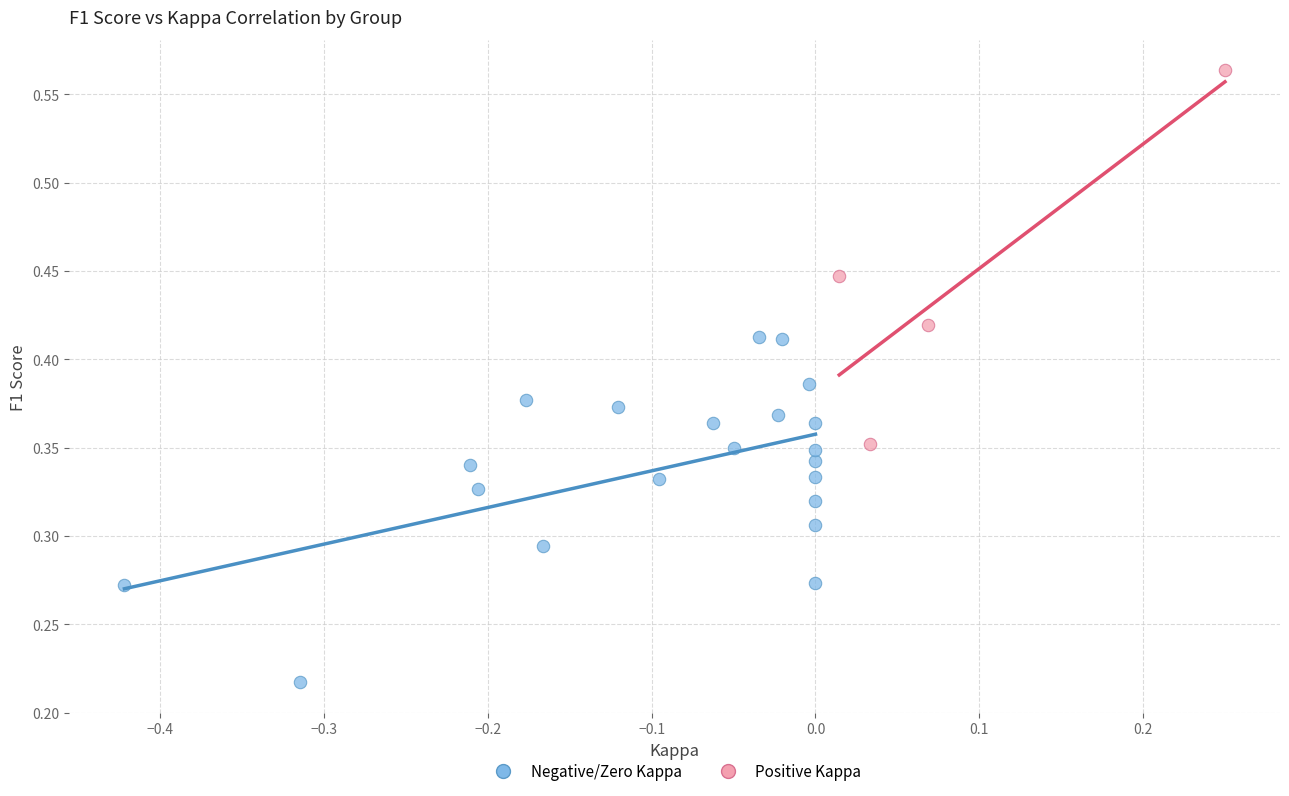

Which series reaches the maximum Y coordinate?

Positive Kappa